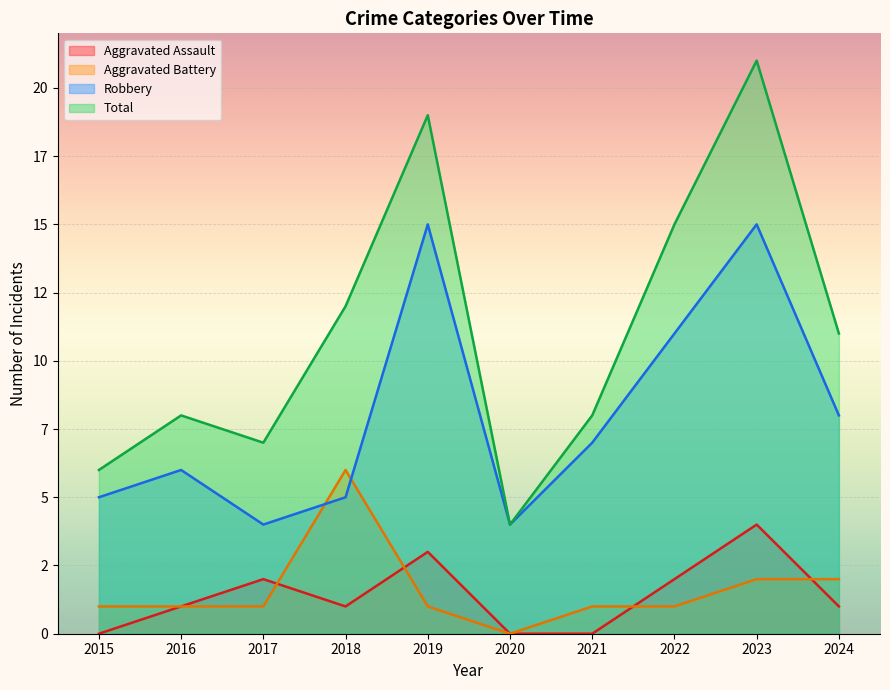

How many values in the Total series exceed 11?

4